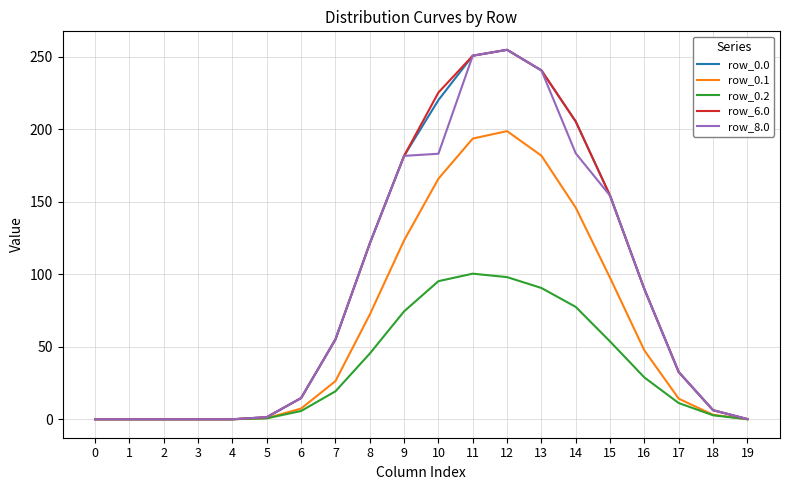

True or false: row_0.1 has a value of 165.8 at 10.

True